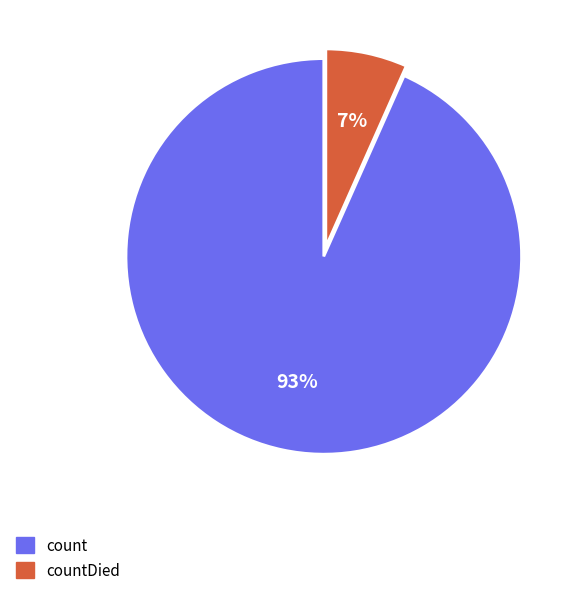

To the nearest percent, what is the average slice percentage?

50%